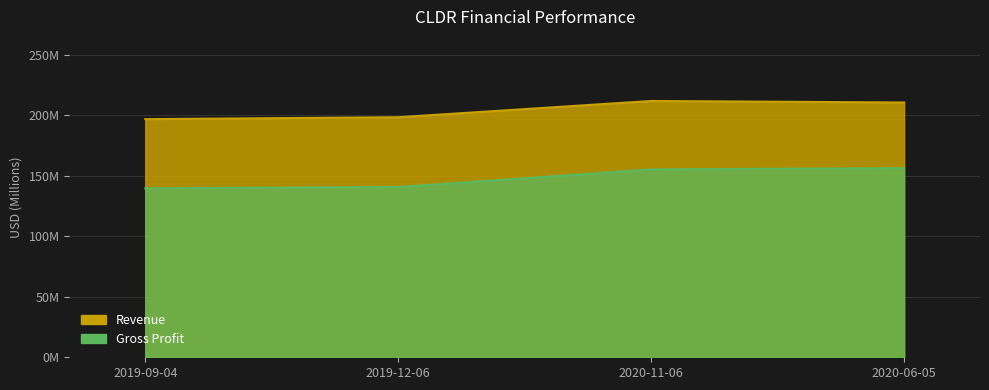

What is the smallest value displayed?

139.6